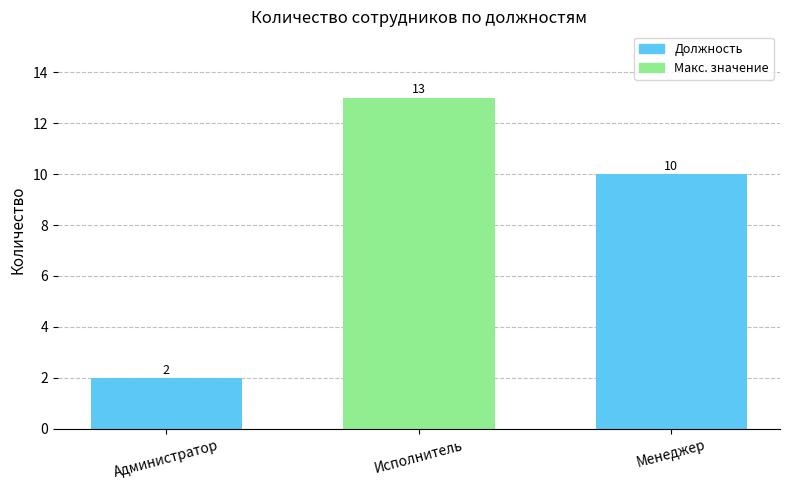

Is it true that the value at Менеджер is 10?

True